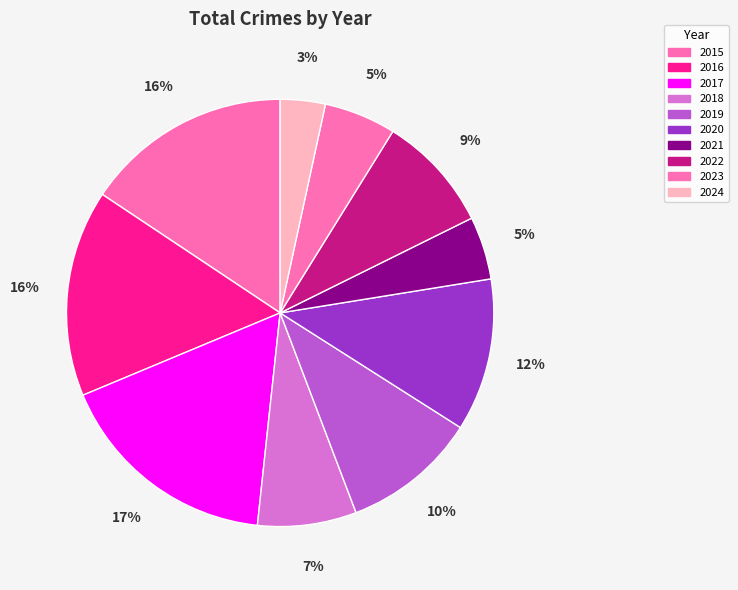

Between 2019 and 2020, which is larger?

2020